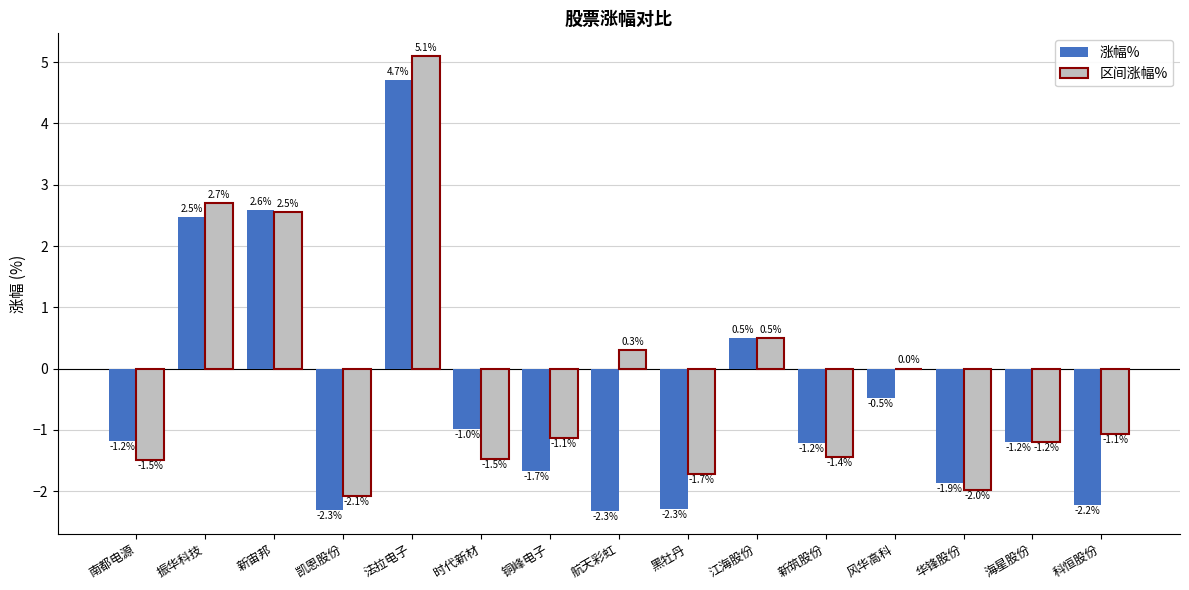

What is the sum of all 涨幅% values?

-7.5